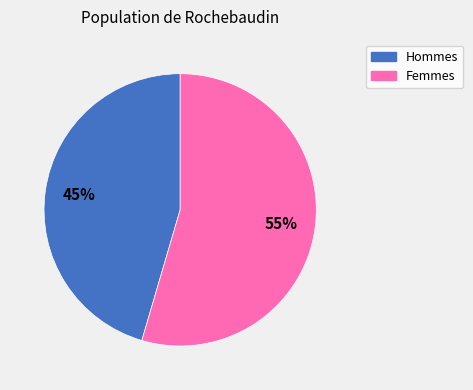

Is there any slice that represents more than half of the pie?

Yes